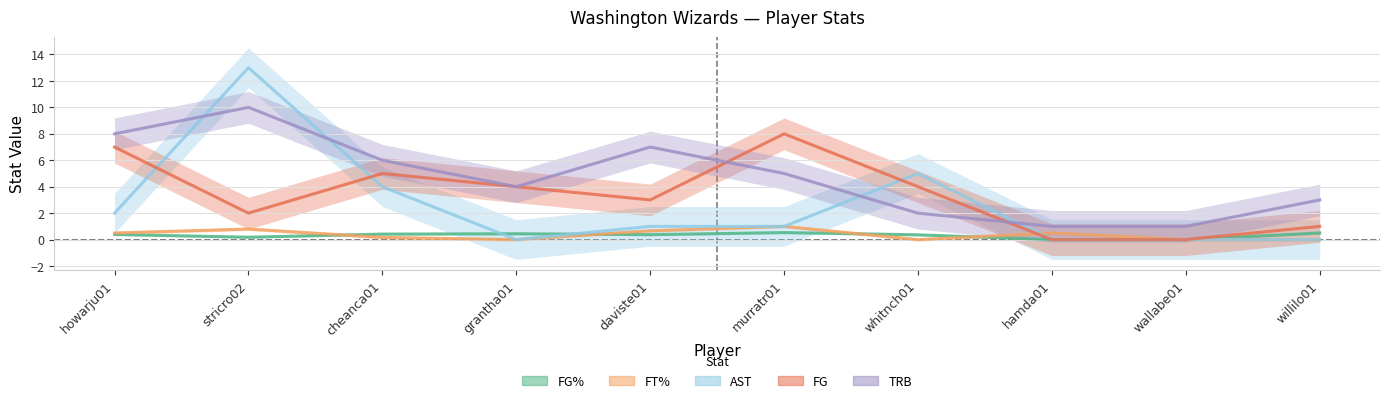

Does the chart display data point markers on the line(s)?

No